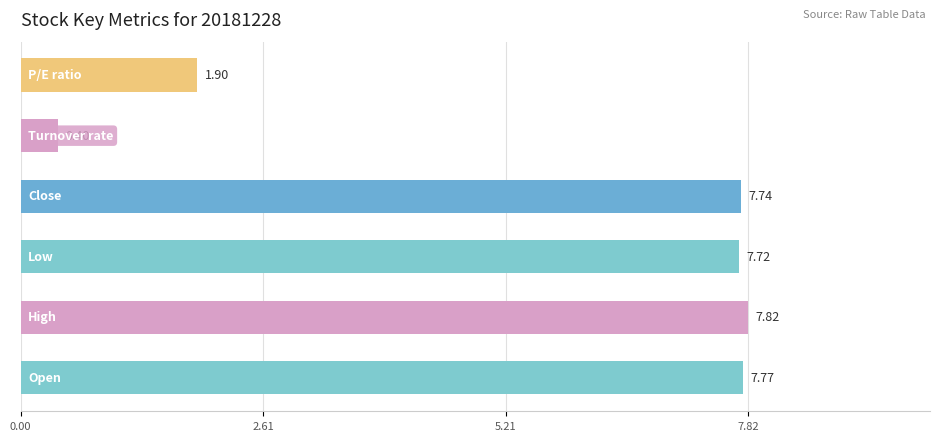

What is the difference between the second highest and minimum values?

7.4